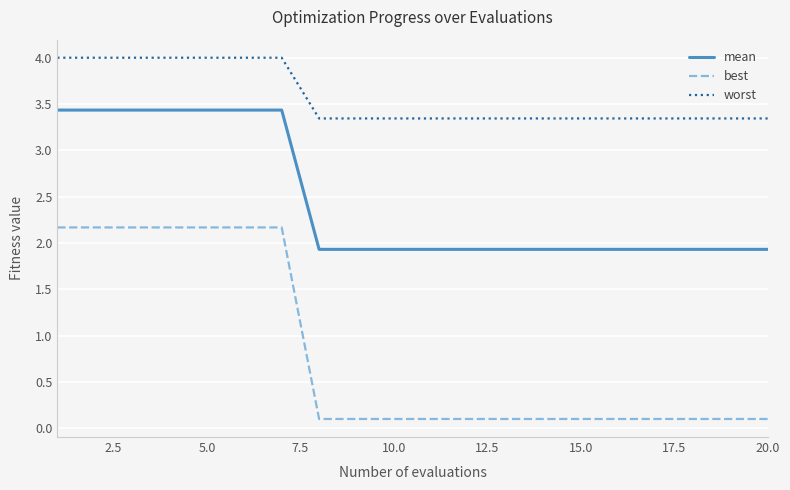

Which series has the widest spread of values?

best